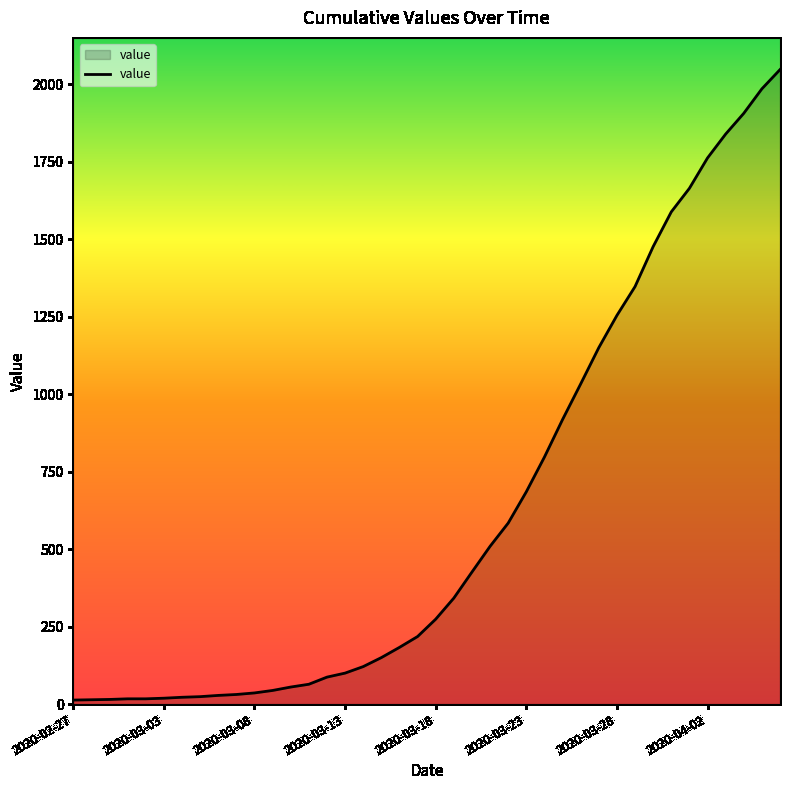

What is the difference between the maximum and minimum values?

2034